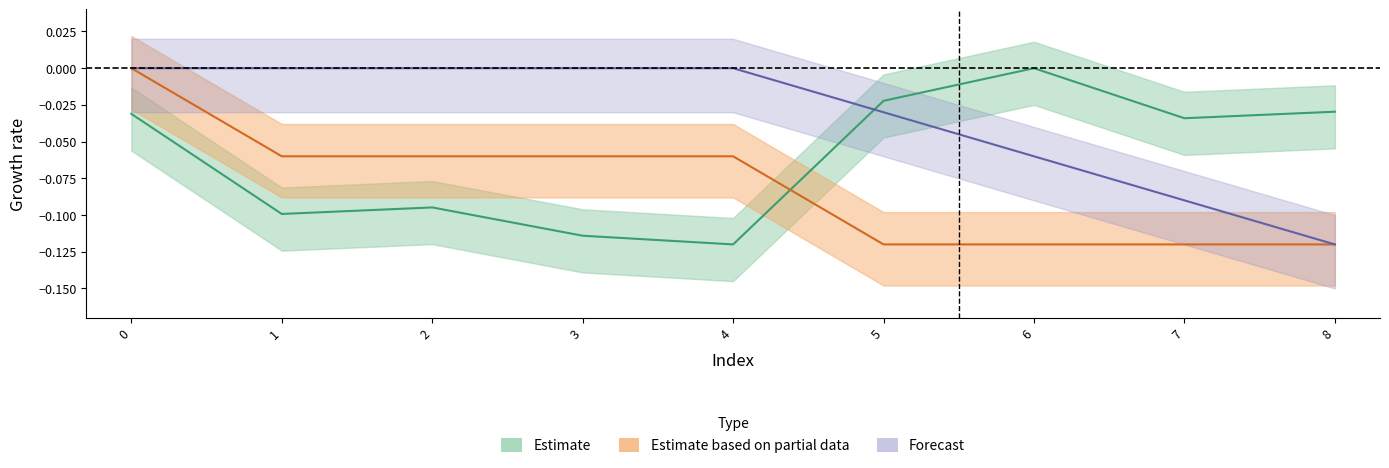

In isite, how many points are lower than both neighbors (excluding endpoints)?

3